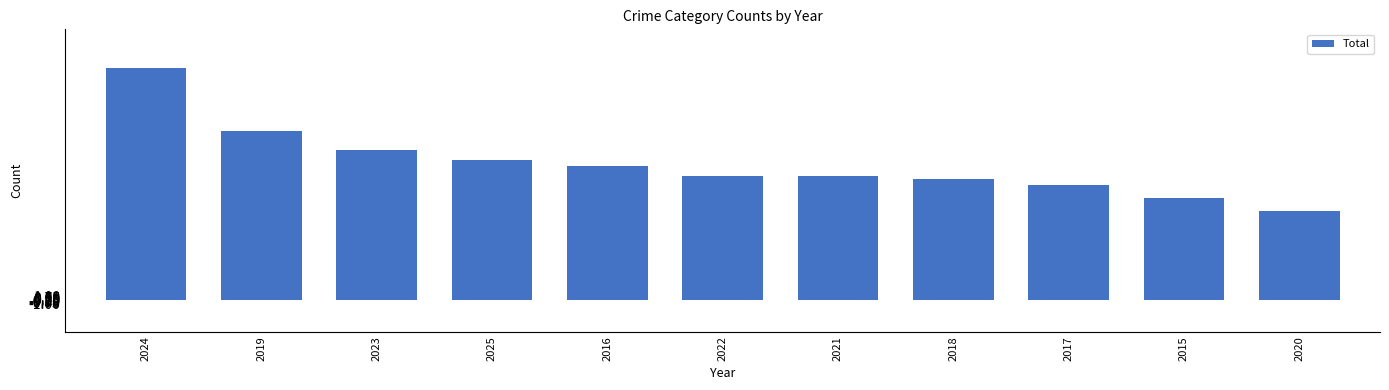

What is the label of the 8th bar from the left?

2018